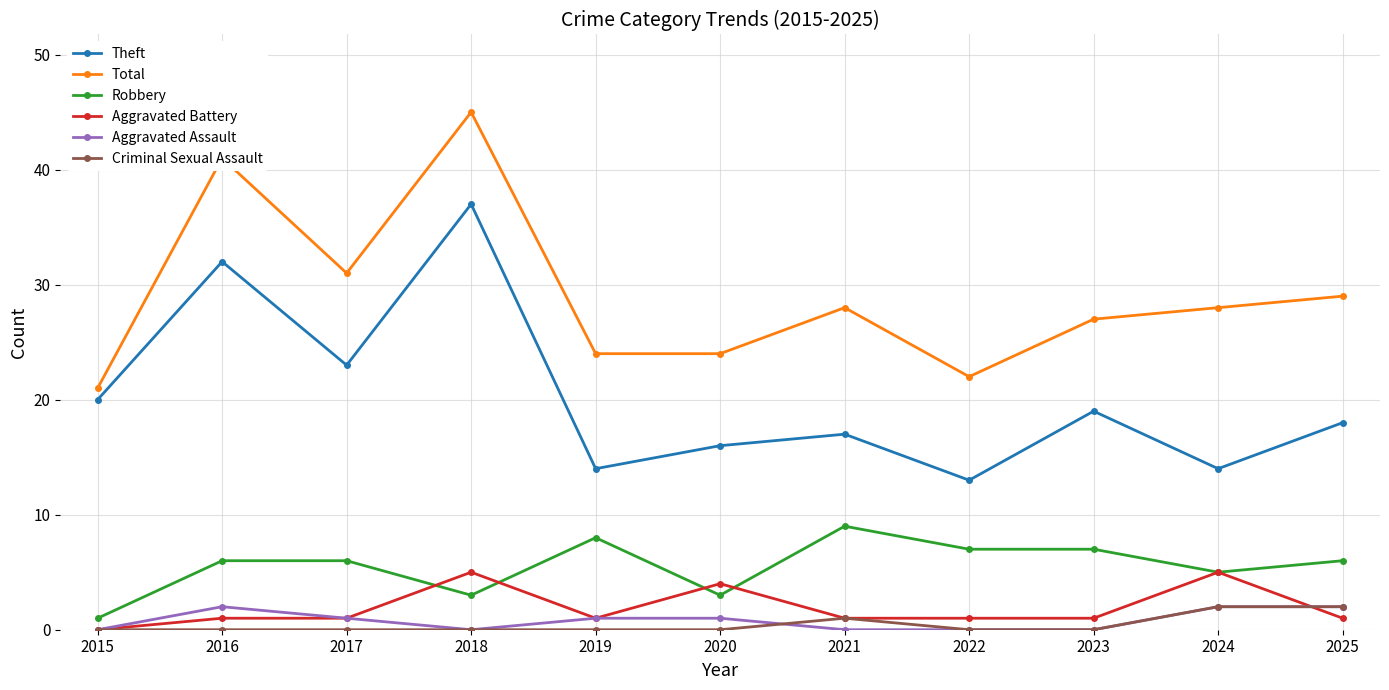

True or false: Total and Aggravated Assault cross at least once.

False